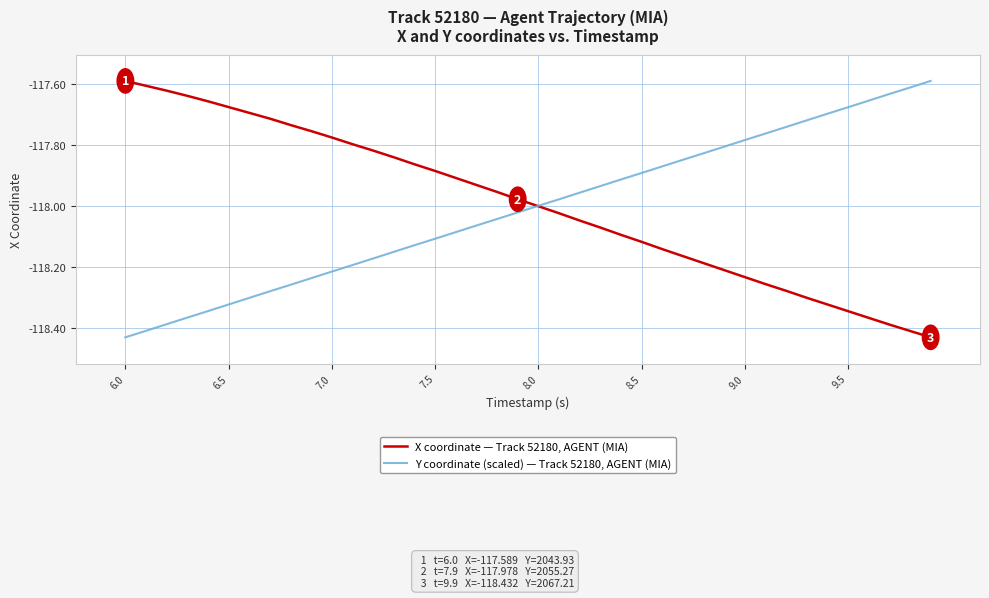

Rank the series by their average value, from lowest to highest.

Y coordinate (scaled) — Track 52180, AGENT (MIA), X coordinate — Track 52180, AGENT (MIA)